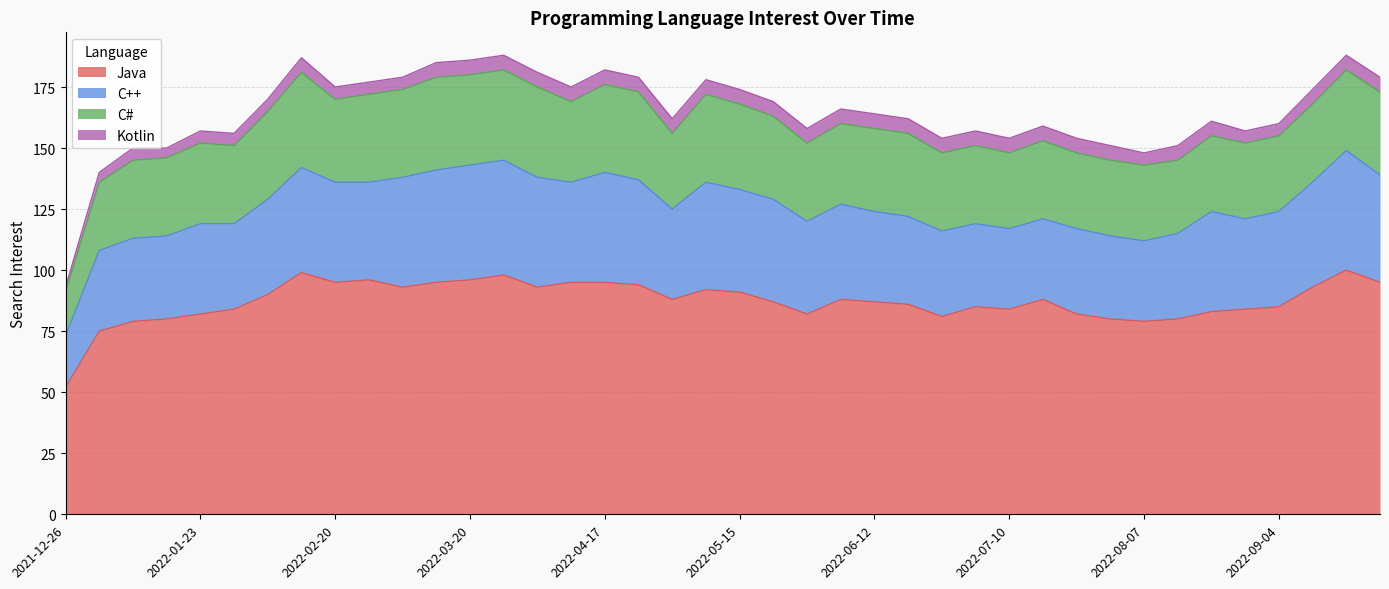

At which label is Kotlin closest to 4?

2022-01-02